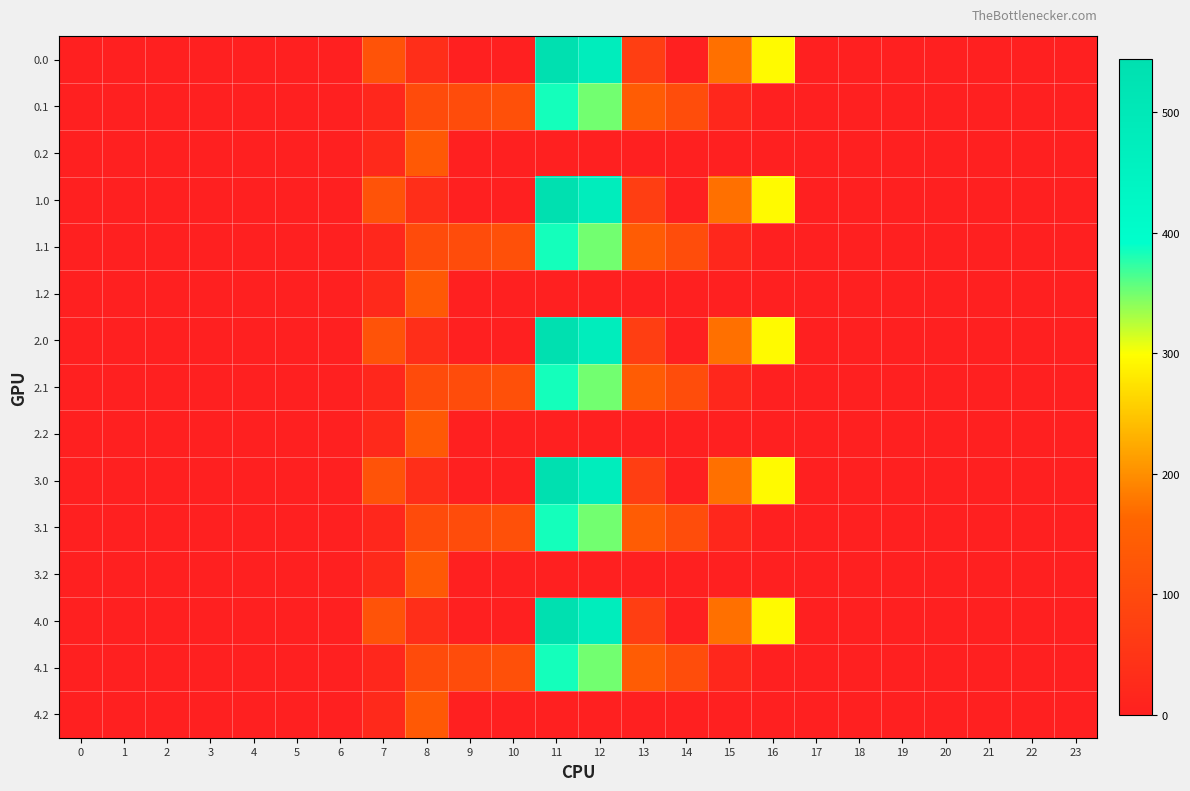

Reading left to right, extract all data points from this chart.

0.0: 0=0.0	1=0.0	2=0.0	3=0.0	4=0.0	5=0.0	6=0.0	7=120.6	8=35.0	9=0.0	10=0.0	11=544.3	12=477.2	13=70.2	14=0.3	15=172.8	16=294.5	17=0.0	18=0.0	19=0.0	20=0.0	21=0.0	22=0.0	23=0.0
0.1: 0=0.0	1=0.0	2=0.0	3=0.0	4=0.0	5=0.0	6=0.0	7=17.7	8=102.3	9=104.8	10=114.0	11=384.7	12=350.8	13=141.2	14=105.5	15=17.3	16=0.0	17=0.0	18=0.0	19=0.0	20=0.0	21=0.0	22=0.0	23=0.0
0.2: 0=0.0	1=0.0	2=0.0	3=0.0	4=0.0	5=0.0	6=0.0	7=22.3	8=134.2	9=0.0	10=0.0	11=0.0	12=0.0	13=0.0	14=0.0	15=0.0	16=0.0	17=0.0	18=0.0	19=0.0	20=0.0	21=0.0	22=0.0	23=0.0
1.0: 0=0.0	1=0.0	2=0.0	3=0.0	4=0.0	5=0.0	6=0.0	7=120.6	8=35.0	9=0.0	10=0.0	11=544.3	12=477.2	13=70.2	14=0.3	15=172.8	16=294.5	17=0.0	18=0.0	19=0.0	20=0.0	21=0.0	22=0.0	23=0.0
1.1: 0=0.0	1=0.0	2=0.0	3=0.0	4=0.0	5=0.0	6=0.0	7=17.7	8=102.3	9=104.8	10=114.0	11=384.7	12=350.8	13=141.2	14=105.5	15=17.3	16=0.0	17=0.0	18=0.0	19=0.0	20=0.0	21=0.0	22=0.0	23=0.0
1.2: 0=0.0	1=0.0	2=0.0	3=0.0	4=0.0	5=0.0	6=0.0	7=22.3	8=134.2	9=0.0	10=0.0	11=0.0	12=0.0	13=0.0	14=0.0	15=0.0	16=0.0	17=0.0	18=0.0	19=0.0	20=0.0	21=0.0	22=0.0	23=0.0
2.0: 0=0.0	1=0.0	2=0.0	3=0.0	4=0.0	5=0.0	6=0.0	7=120.6	8=35.0	9=0.0	10=0.0	11=544.3	12=477.2	13=70.2	14=0.3	15=172.8	16=294.5	17=0.0	18=0.0	19=0.0	20=0.0	21=0.0	22=0.0	23=0.0
2.1: 0=0.0	1=0.0	2=0.0	3=0.0	4=0.0	5=0.0	6=0.0	7=17.7	8=102.3	9=104.8	10=114.0	11=384.7	12=350.8	13=141.2	14=105.5	15=17.3	16=0.0	17=0.0	18=0.0	19=0.0	20=0.0	21=0.0	22=0.0	23=0.0
2.2: 0=0.0	1=0.0	2=0.0	3=0.0	4=0.0	5=0.0	6=0.0	7=22.3	8=134.2	9=0.0	10=0.0	11=0.0	12=0.0	13=0.0	14=0.0	15=0.0	16=0.0	17=0.0	18=0.0	19=0.0	20=0.0	21=0.0	22=0.0	23=0.0
3.0: 0=0.0	1=0.0	2=0.0	3=0.0	4=0.0	5=0.0	6=0.0	7=120.6	8=35.0	9=0.0	10=0.0	11=544.3	12=477.2	13=70.2	14=0.3	15=172.8	16=294.5	17=0.0	18=0.0	19=0.0	20=0.0	21=0.0	22=0.0	23=0.0
3.1: 0=0.0	1=0.0	2=0.0	3=0.0	4=0.0	5=0.0	6=0.0	7=17.7	8=102.3	9=104.8	10=114.0	11=384.7	12=350.8	13=141.2	14=105.5	15=17.3	16=0.0	17=0.0	18=0.0	19=0.0	20=0.0	21=0.0	22=0.0	23=0.0
3.2: 0=0.0	1=0.0	2=0.0	3=0.0	4=0.0	5=0.0	6=0.0	7=22.3	8=134.2	9=0.0	10=0.0	11=0.0	12=0.0	13=0.0	14=0.0	15=0.0	16=0.0	17=0.0	18=0.0	19=0.0	20=0.0	21=0.0	22=0.0	23=0.0
4.0: 0=0.0	1=0.0	2=0.0	3=0.0	4=0.0	5=0.0	6=0.0	7=120.6	8=35.0	9=0.0	10=0.0	11=544.3	12=477.2	13=70.2	14=0.3	15=172.8	16=294.5	17=0.0	18=0.0	19=0.0	20=0.0	21=0.0	22=0.0	23=0.0
4.1: 0=0.0	1=0.0	2=0.0	3=0.0	4=0.0	5=0.0	6=0.0	7=17.7	8=102.3	9=104.8	10=114.0	11=384.7	12=350.8	13=141.2	14=105.5	15=17.3	16=0.0	17=0.0	18=0.0	19=0.0	20=0.0	21=0.0	22=0.0	23=0.0
4.2: 0=0.0	1=0.0	2=0.0	3=0.0	4=0.0	5=0.0	6=0.0	7=22.3	8=134.2	9=0.0	10=0.0	11=0.0	12=0.0	13=0.0	14=0.0	15=0.0	16=0.0	17=0.0	18=0.0	19=0.0	20=0.0	21=0.0	22=0.0	23=0.0